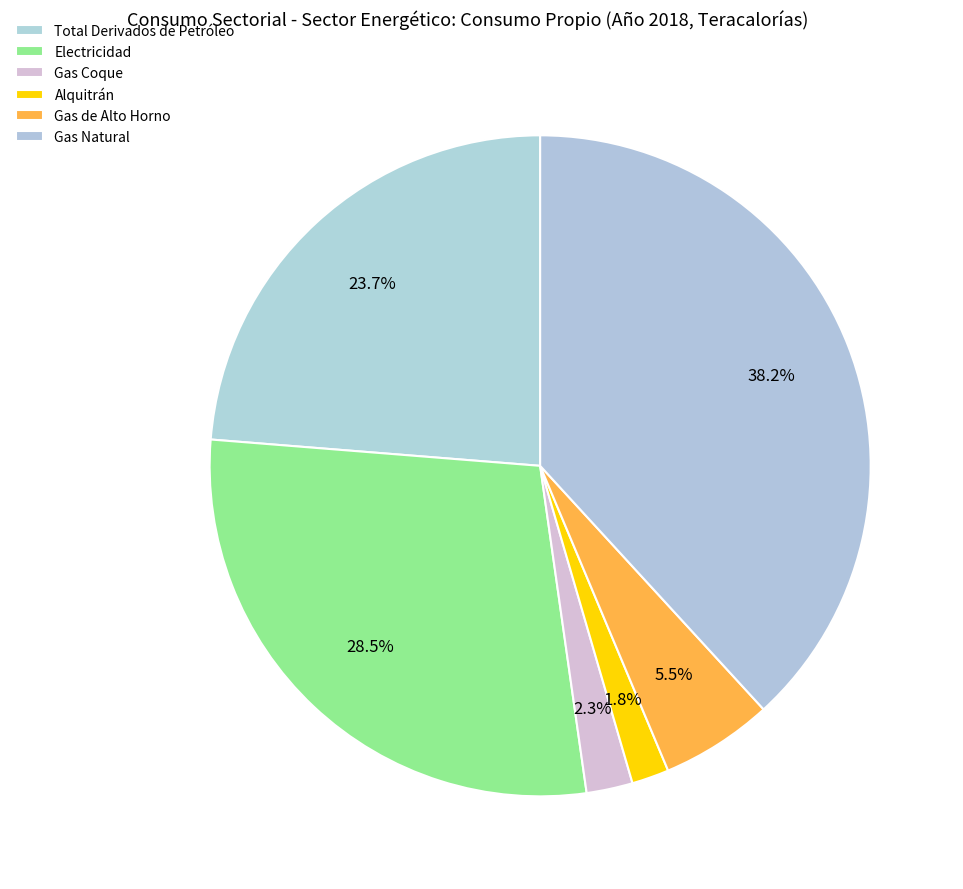

Count the number of slices in the pie.

6